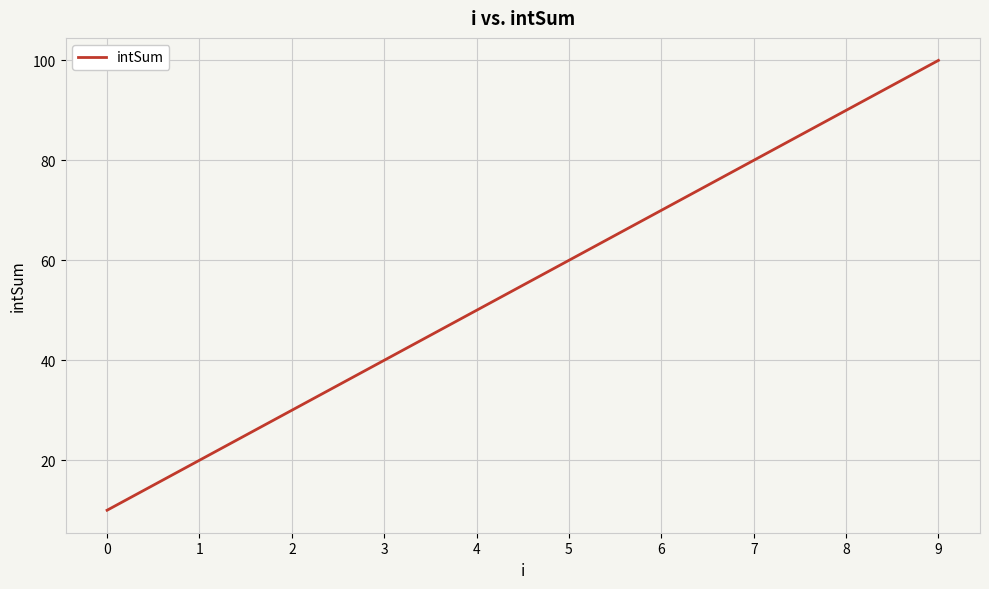

List the labels in order of value, smallest first.

0, 1, 2, 3, 4, 5, 6, 7, 8, 9